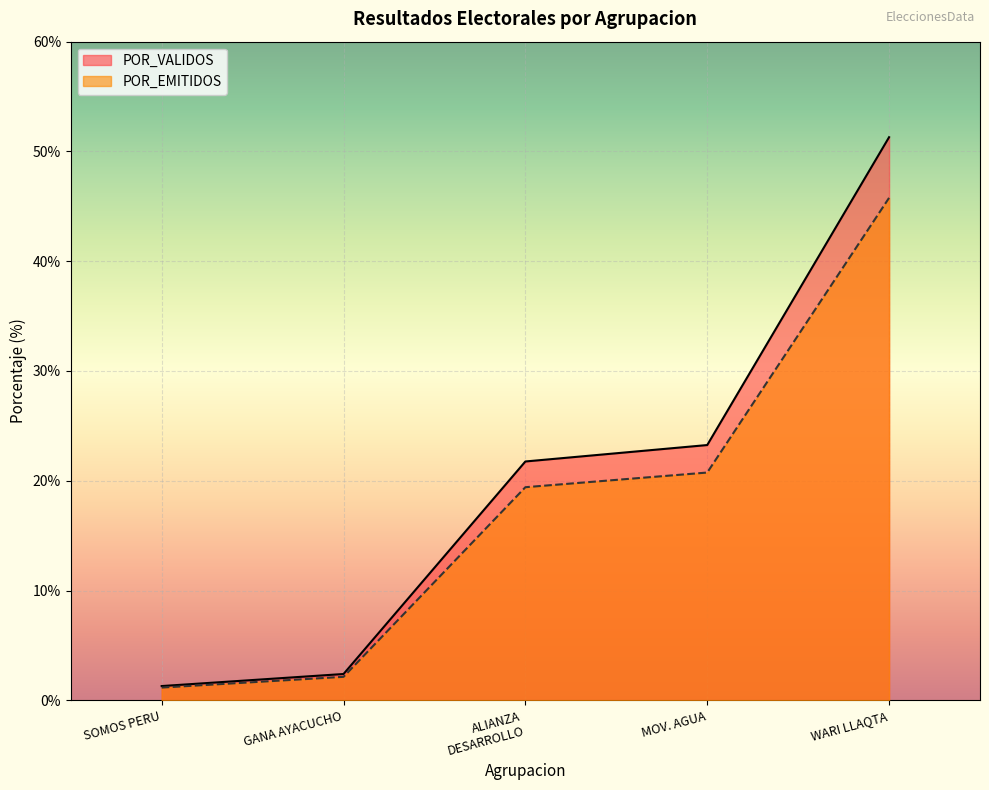

Is it true that POR_EMITIDOS equals 45.8 at WARI LLAQTA?

True